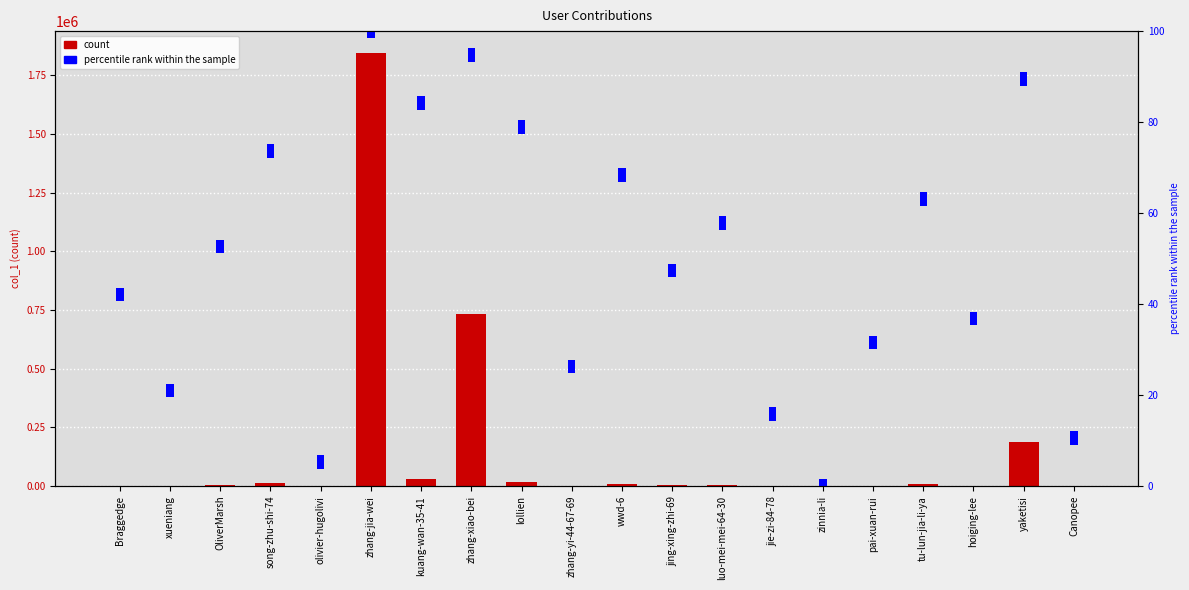

What is the label of the 6th bar from the right?

zinnia-li